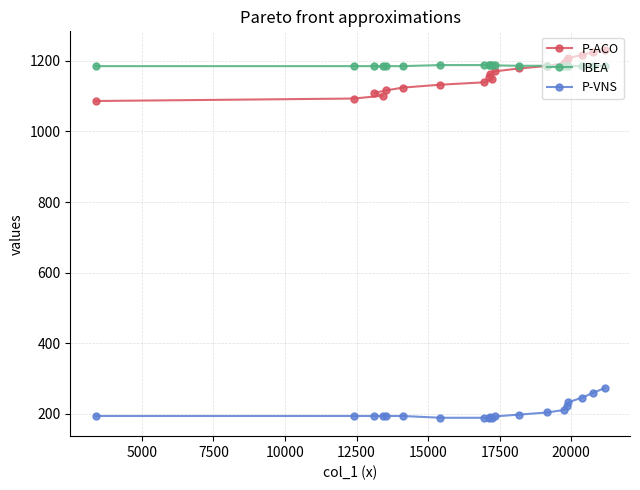

At how many categories does at least one series exceed 976?

20